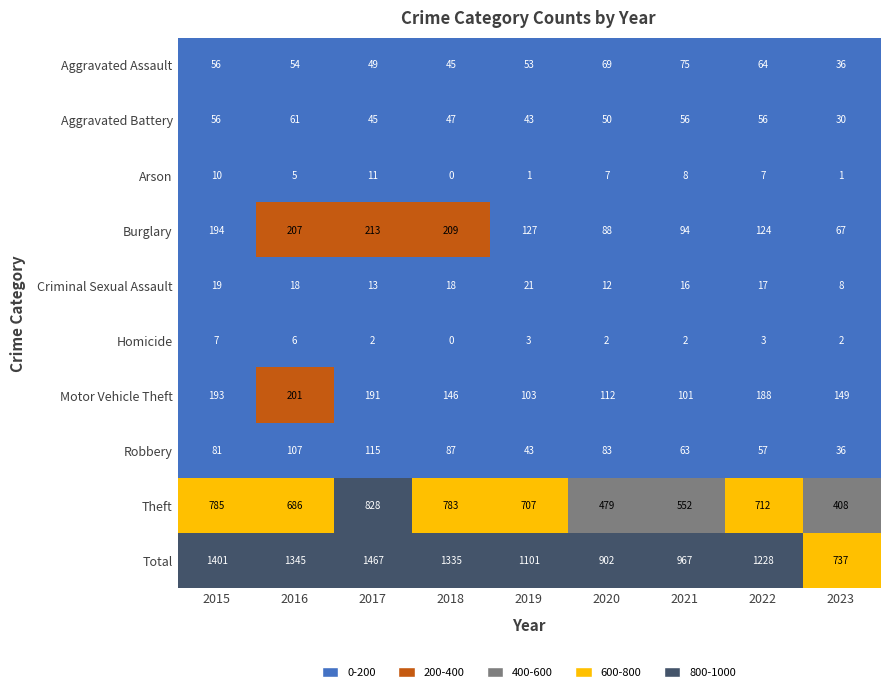

What is the maximum value shown in the chart?

1467